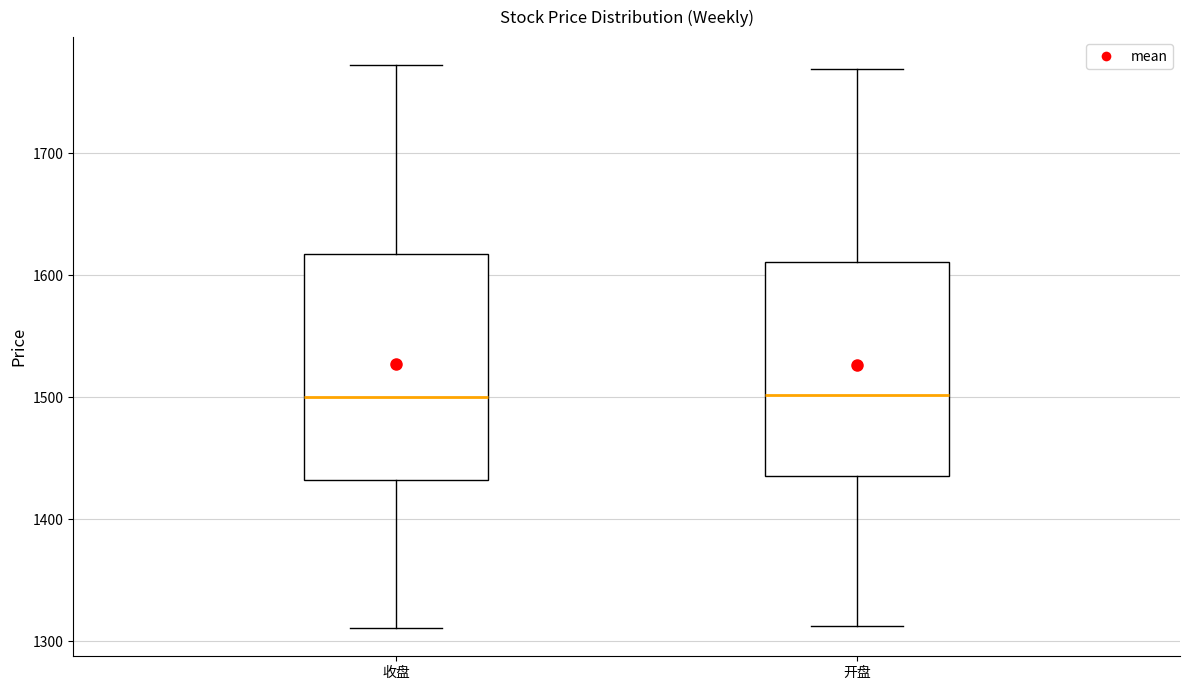

Reading left to right, transcribe this box plot: for each box, give where its median line is, the range the box spans, and where its two whiskers end, as read against the y-axis. The values are not printed on the chart, so give them approximately, as read against the axis.

收盘: median 1500, box 1430 to 1620, whiskers 1310 to 1770
开盘: median 1500, box 1440 to 1610, whiskers 1310 to 1770